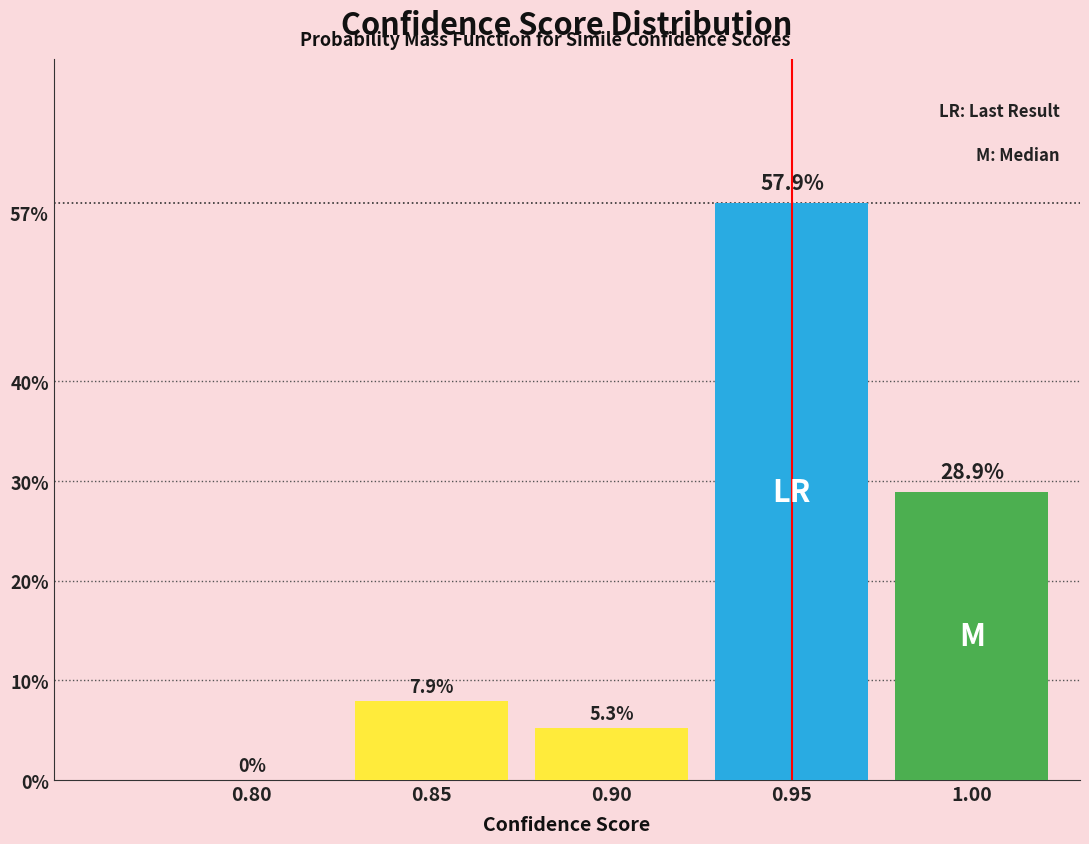

Reading left to right, extract all data points from this chart.

0.80=0.0	0.85=7.9	0.90=5.3	0.95=57.9	1.00=28.9